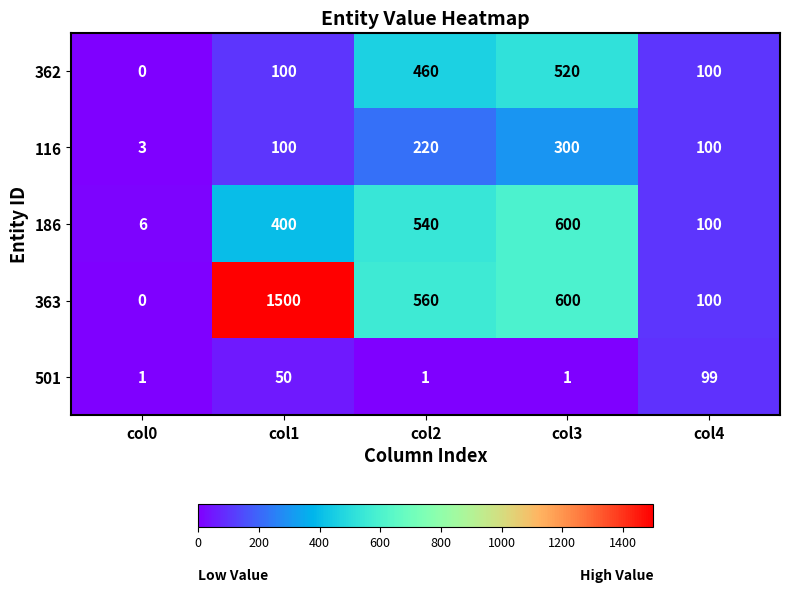

Rank the series by their maximum value, from lowest to highest.

501, 116, 362, 186, 363